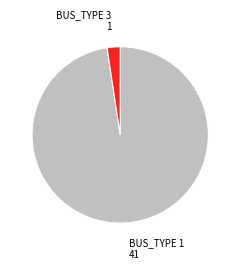

Does any single category account for the majority?

Yes